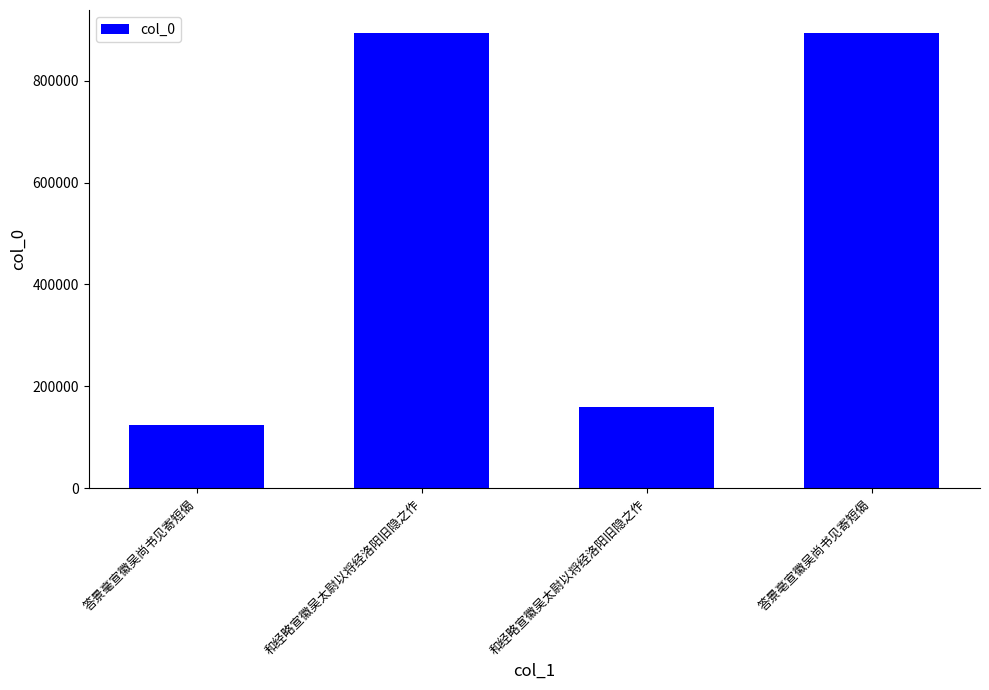

List the labels in order of value, largest first.

和经略宣徽吴太尉以将经洛阳旧隐之作, 答景亳宣徽吴尚书见寄短偈, 和经略宣徽吴太尉以将经洛阳旧隐之作, 答景毫宣徽吴尚书见寄短偈